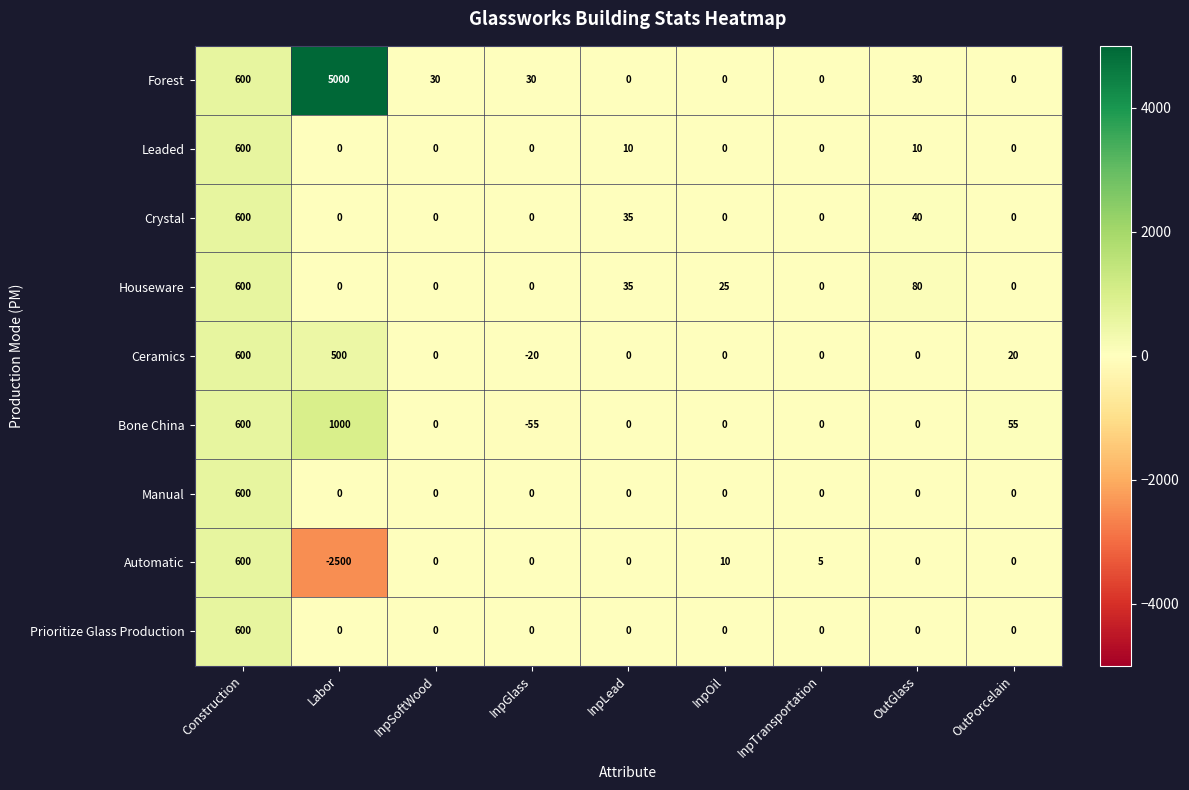

The Houseware series shows 46 at OutGlass. True or false?

False